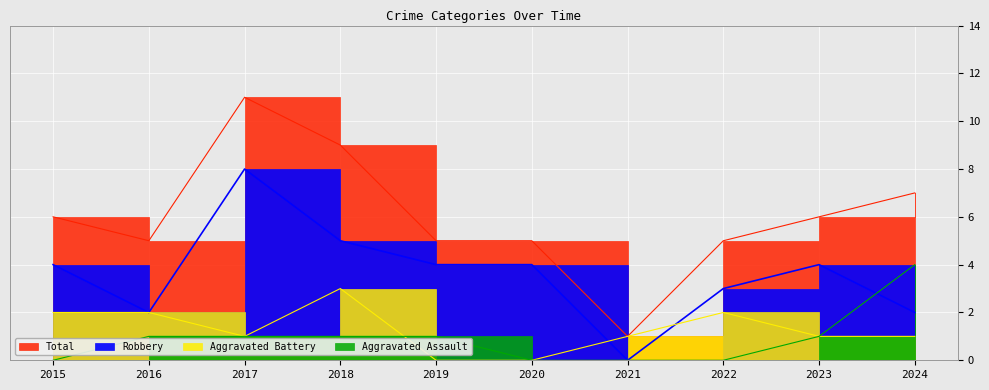

How many data points in Aggravated Battery are above 1?

4